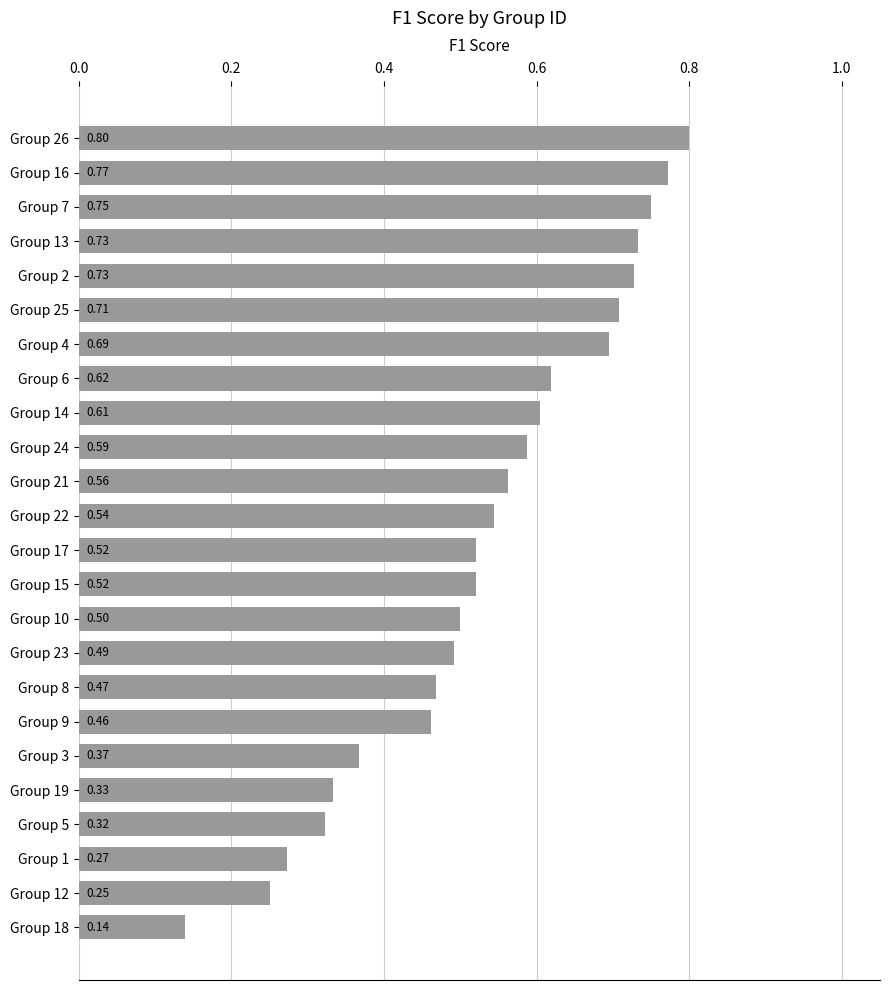

Does the chart contain stacked bars?

No